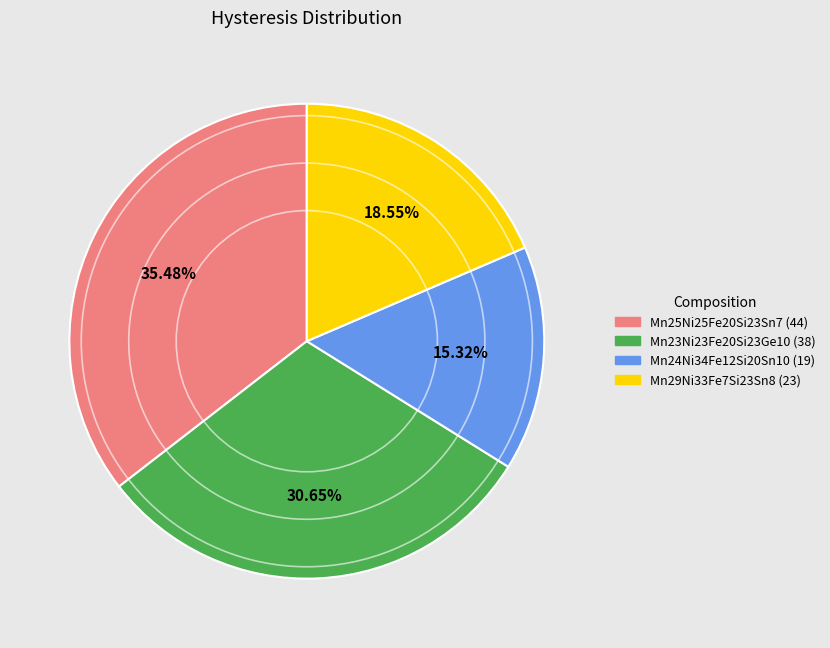

How many segments does this pie chart have?

4